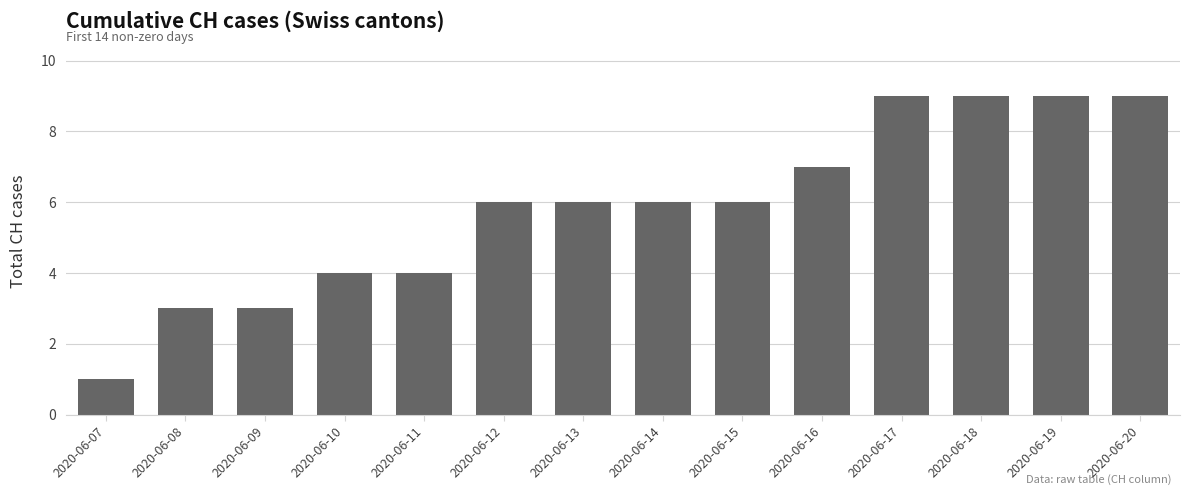

What is the average value?

6